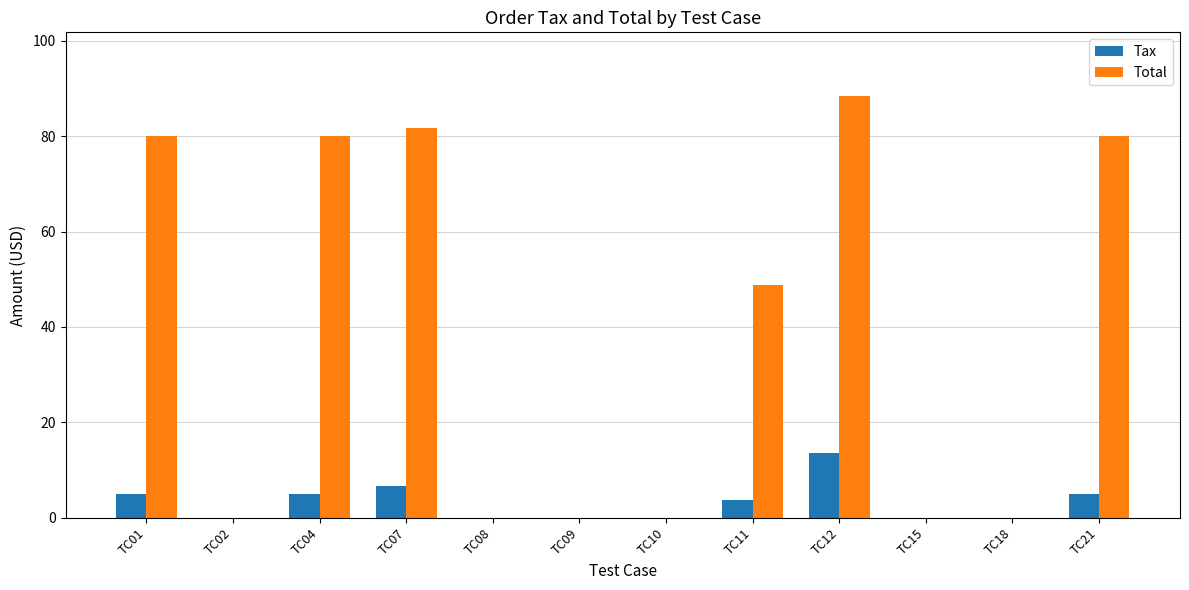

At which label does Total reach its peak?

TC12